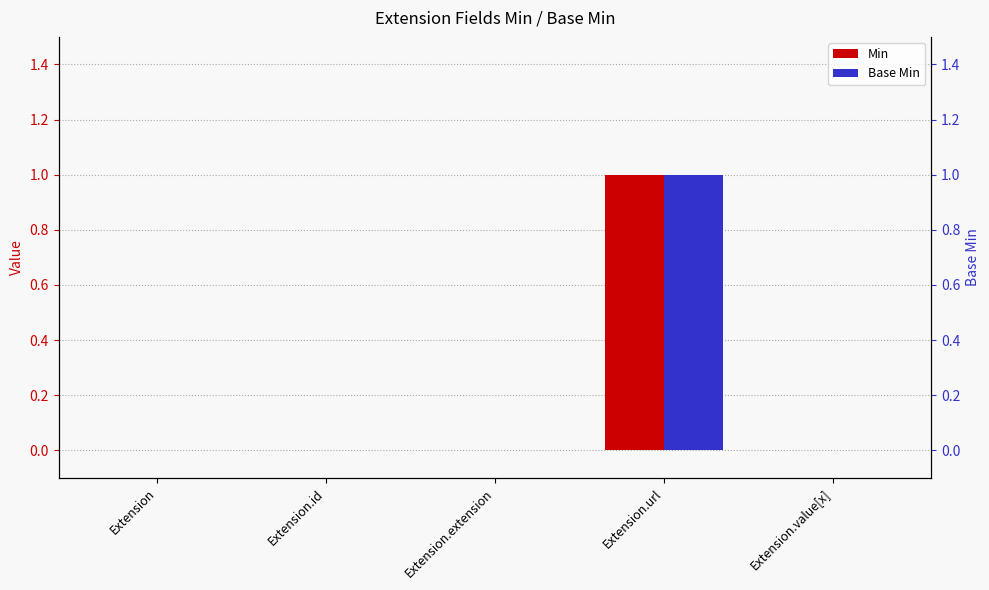

How many Base Min values are between 0 and 1?

5